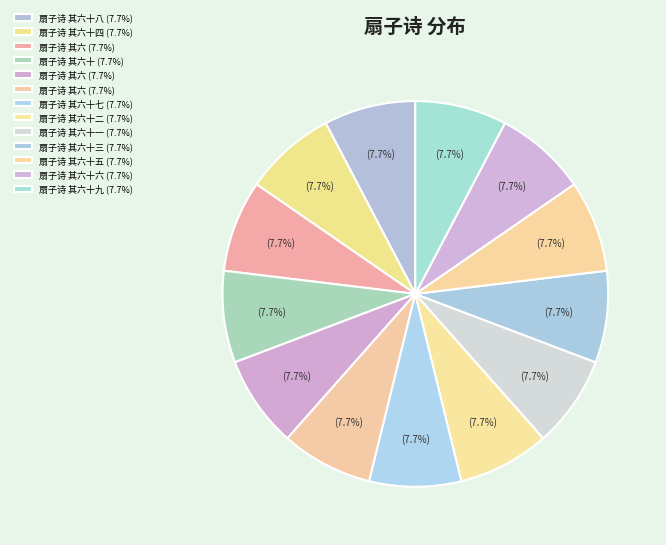

How many slices are in this pie chart?

13